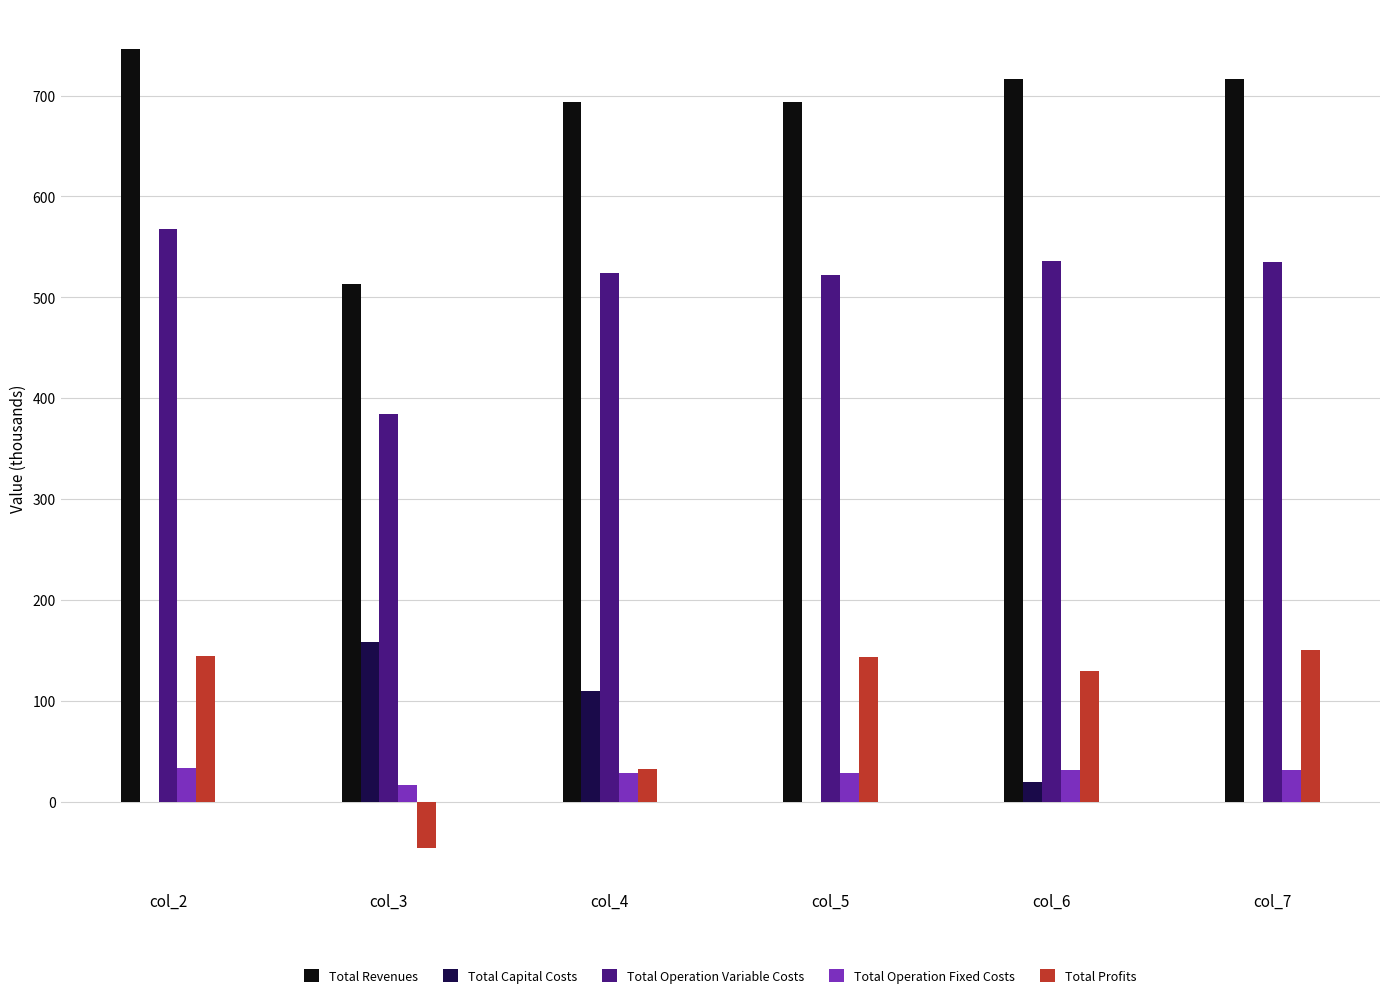

What is the sum of the Total Operation Fixed Costs values at col_4 and col_7?

59.5